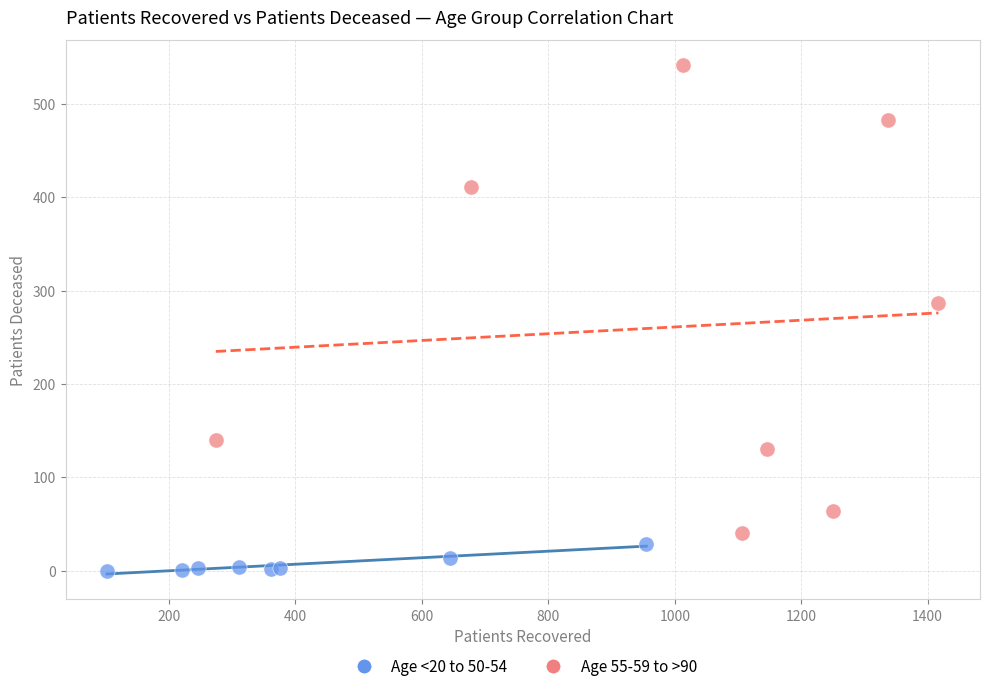

Which series contains the highest Y value?

Age 55-59 to >90